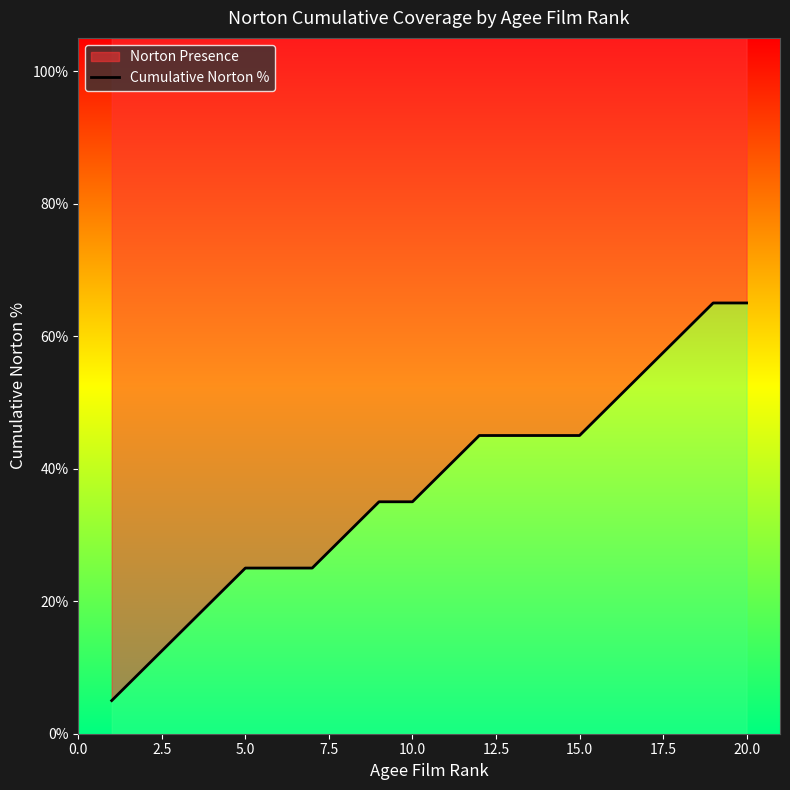

How many values are below 40?

10